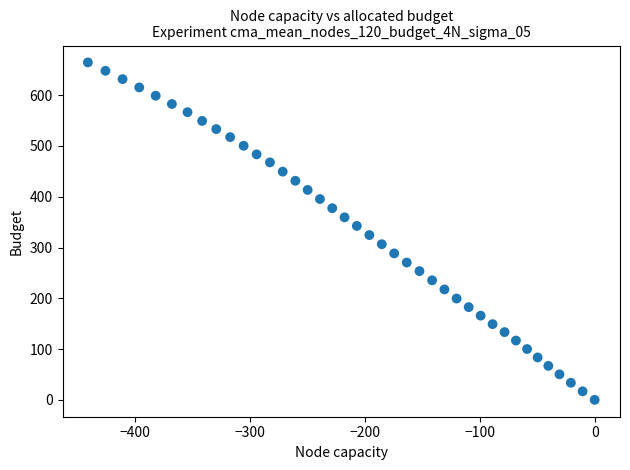

What is the range of Y values (max minus min)?

664.5